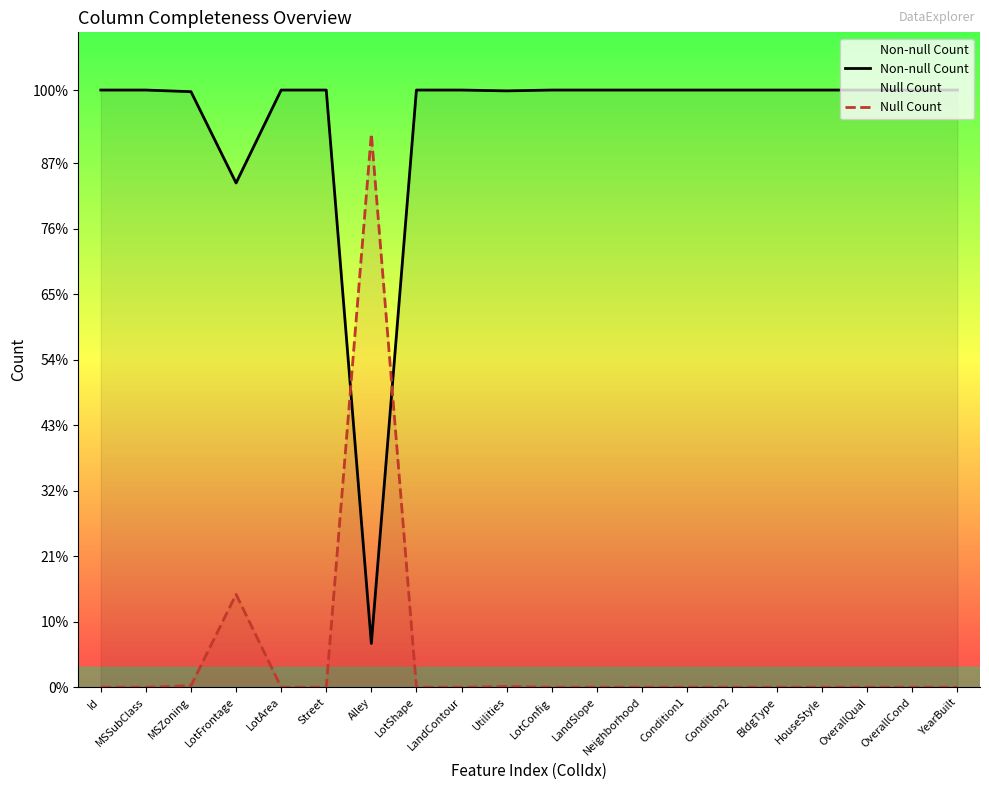

What is the sum of all Non-null Count values?

27595